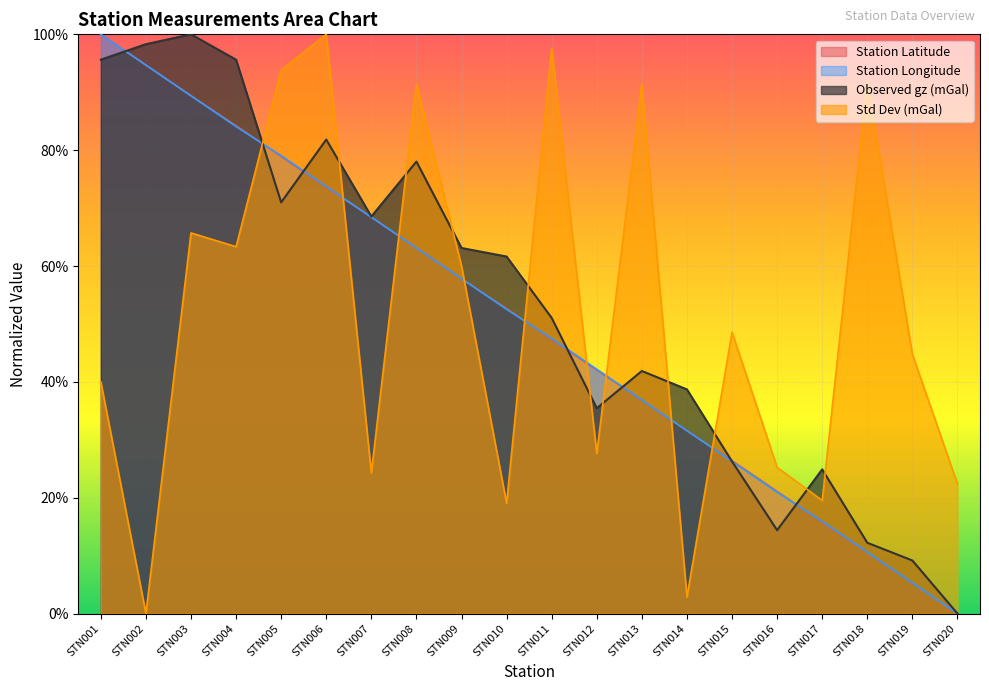

At how many categories does at least one series exceed 0?

20